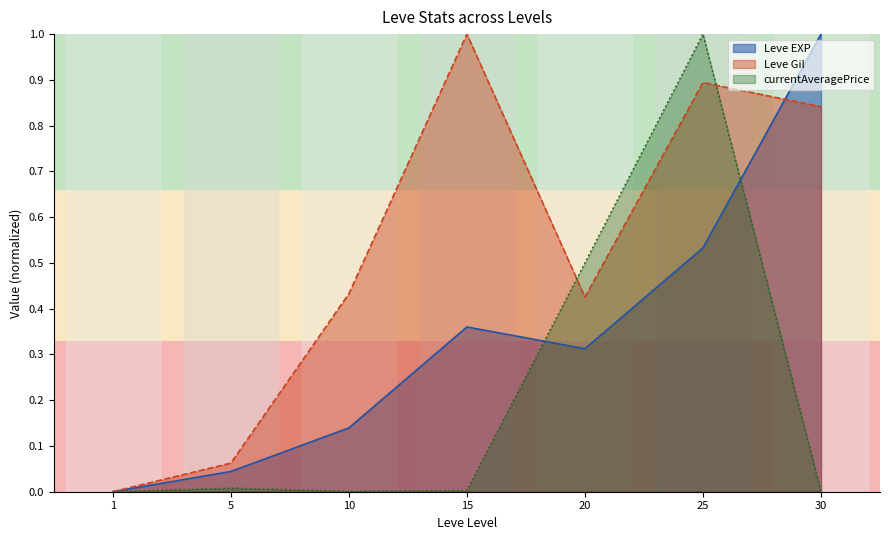

Is it true that Leve Gil equals 0.4 at 10?

True